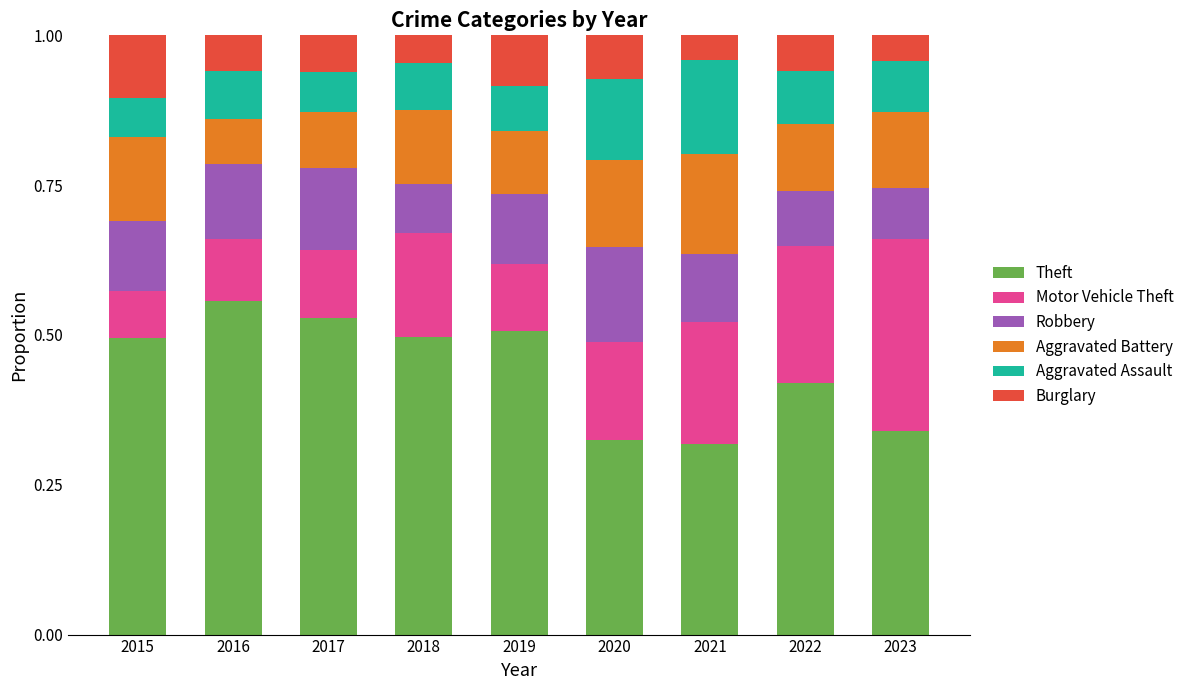

What is the total value across all series at 2021?

1.0